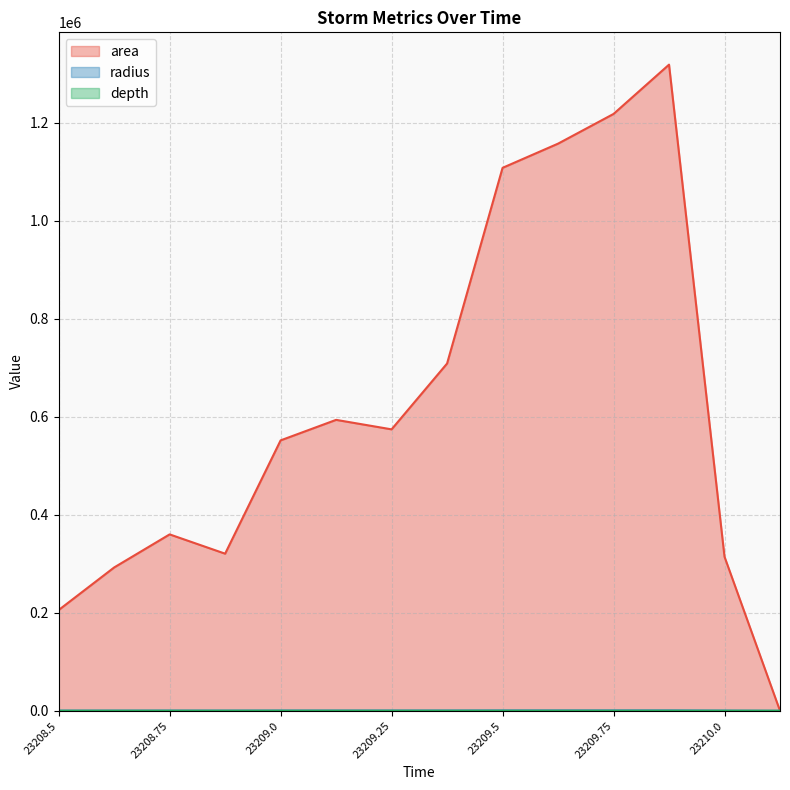

Is the value of depth at 23209.125 greater than the value of area at 23208.625?

No